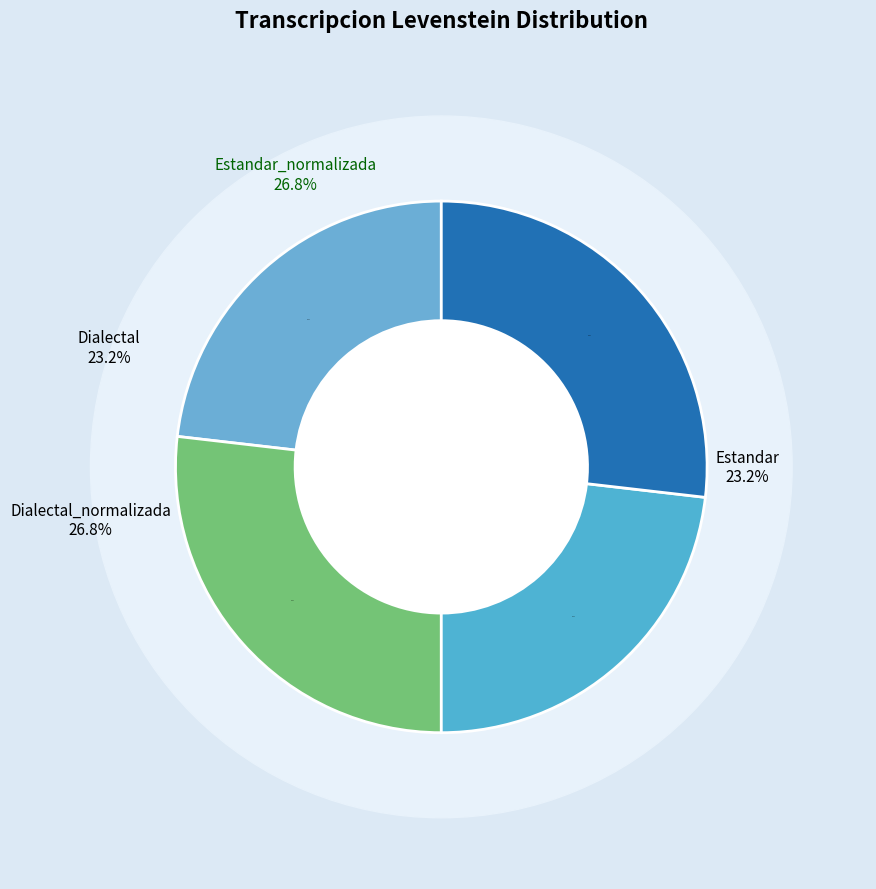

To the nearest percent, what portion does Estandar_normalizada represent?

27%